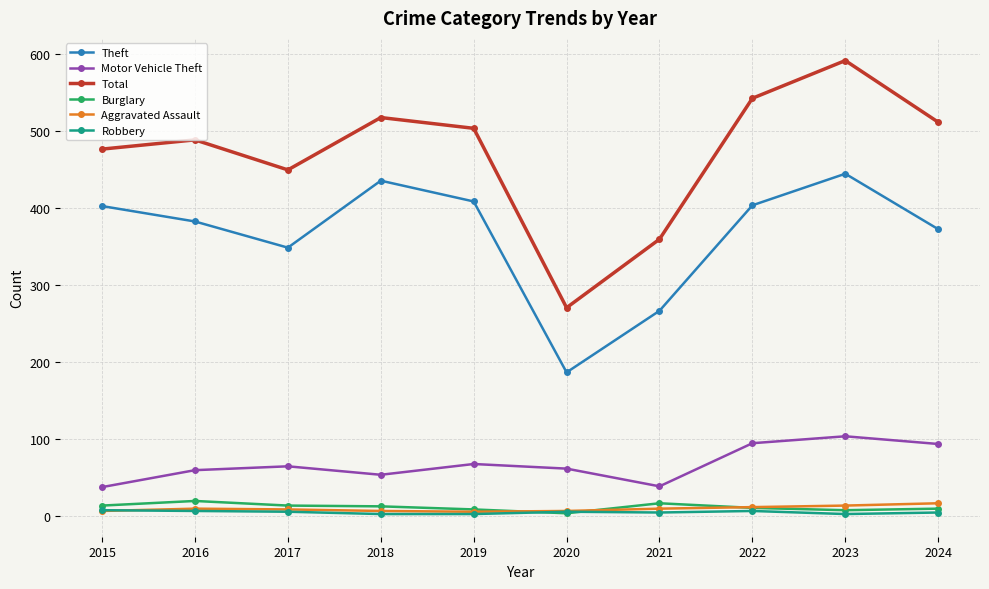

What is the maximum value shown in the chart?

592